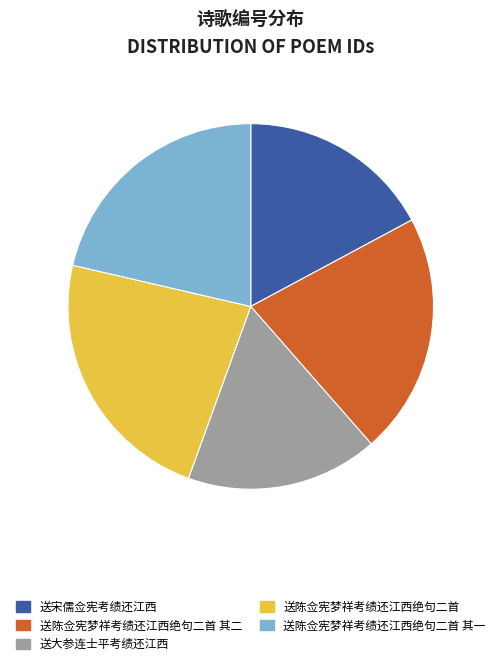

Count the number of slices in the pie.

5